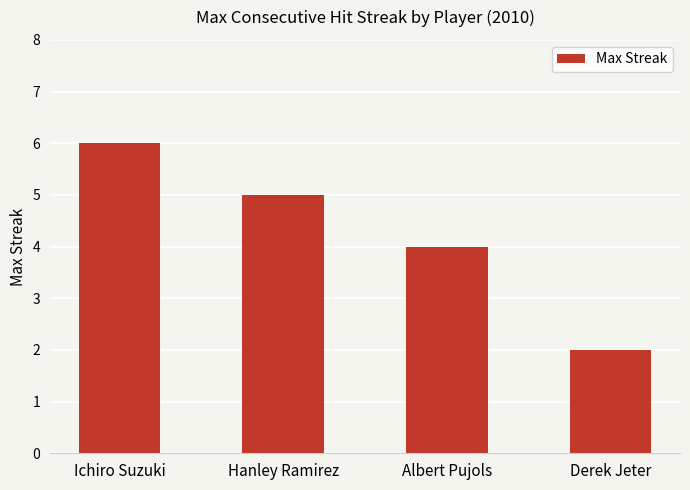

Where does the data first go above 5?

Ichiro Suzuki